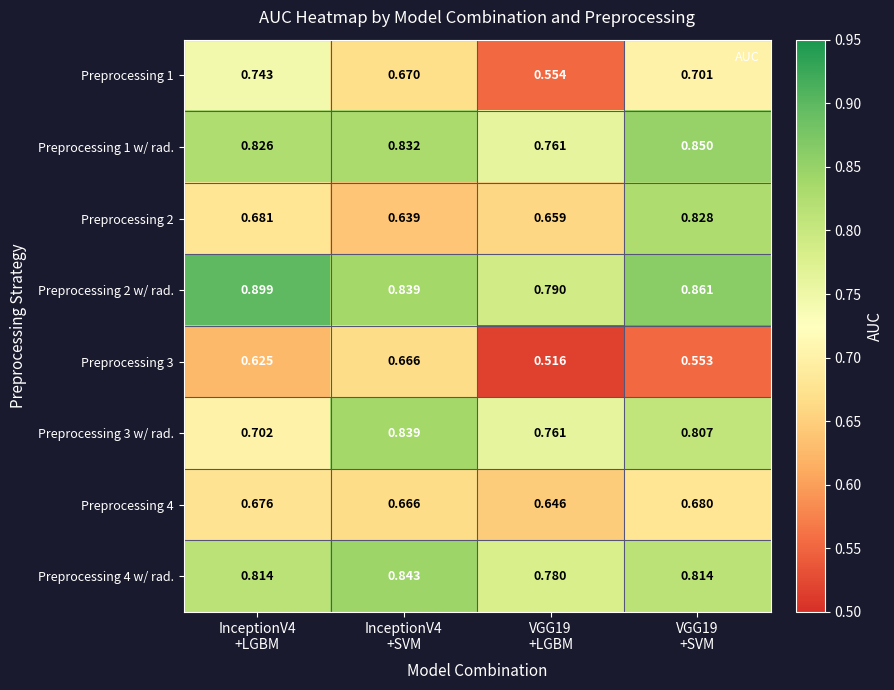

Which series has the largest total across all categories?

Preprocessing 2 w/ rad.